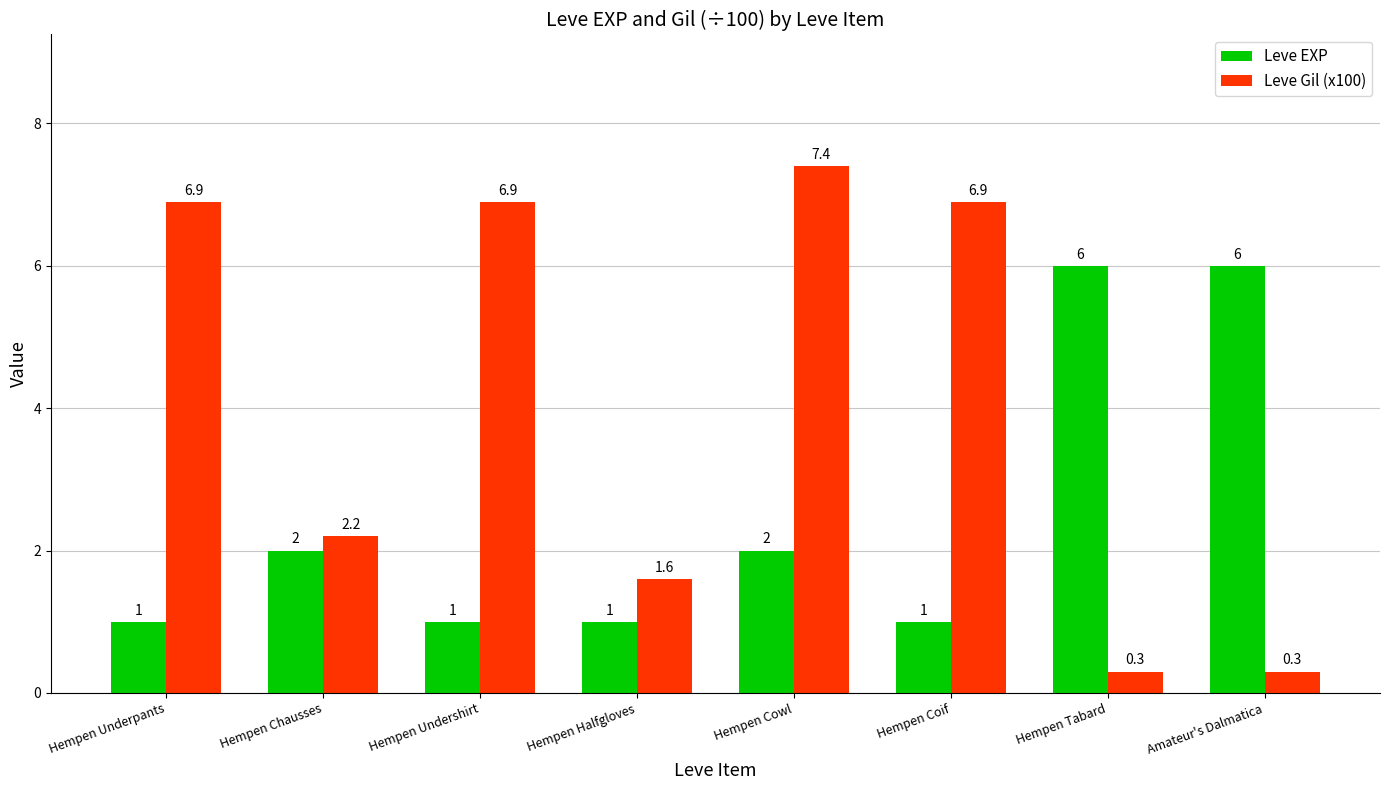

What is the spread (max minus min) of values at Hempen Underpants?

5.9